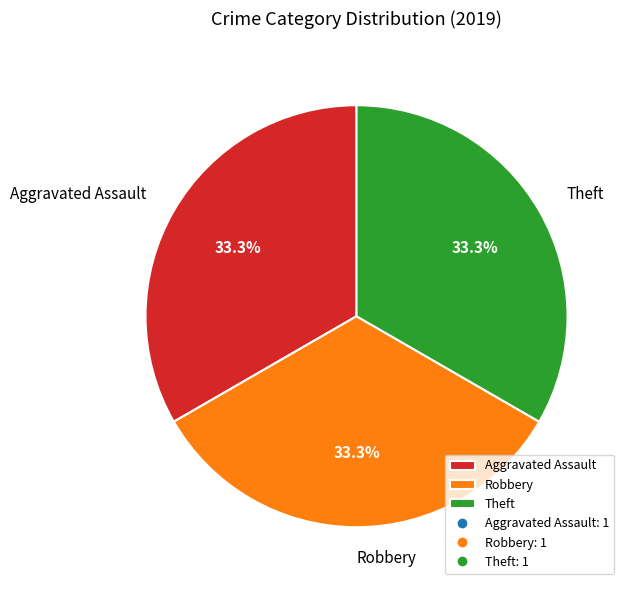

To the nearest percent, what is the difference between the largest and smallest slice percentages?

0%